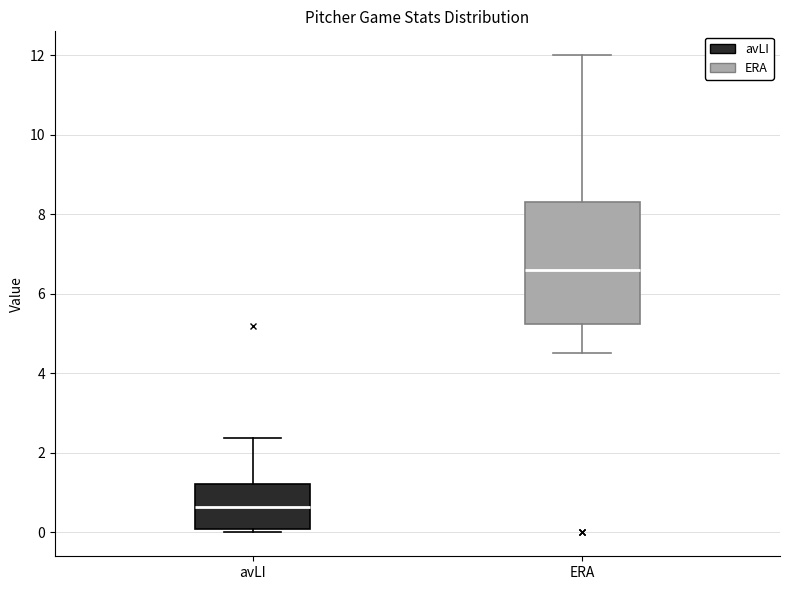

Reading left to right, transcribe this box plot: for each box, give where its median line is, the range the box spans, and where its two whiskers end, as read against the y-axis. The values are not printed on the chart, so give them approximately, as read against the axis.

avLI: median 0.6, box 0.0 to 1.2, whiskers 0.0 (just below the box's lower edge) to 2.4
ERA: median 6.6, box 5.2 to 8.4, whiskers 4.6 to 12.0